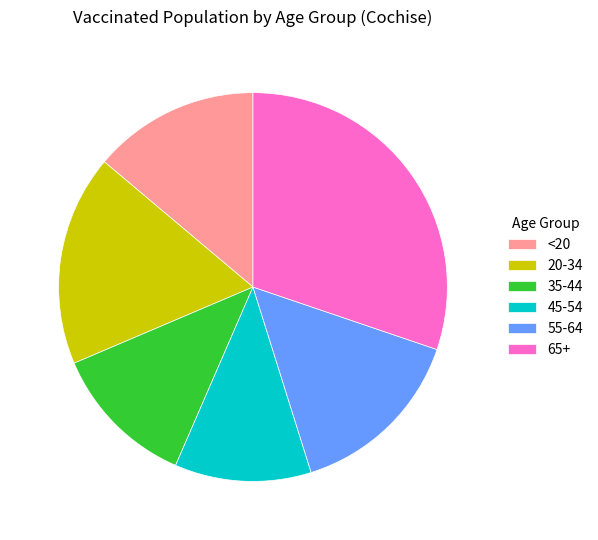

Do <20 and 65+ together represent more than half of the pie?

No